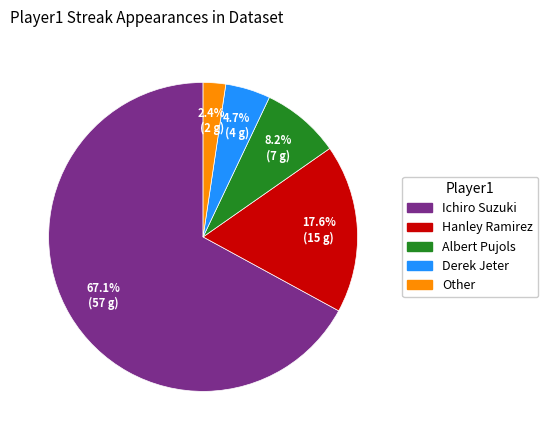

Does Ichiro Suzuki account for over 50% of the chart?

Yes